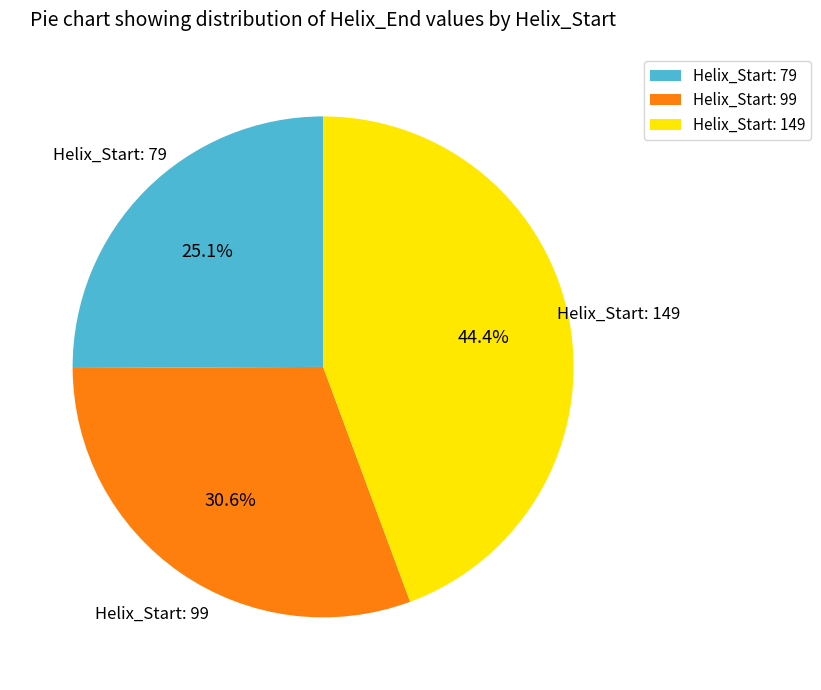

Approximately how many times larger is the value at Helix_Start: 79 compared to Helix_Start: 99?

0.8